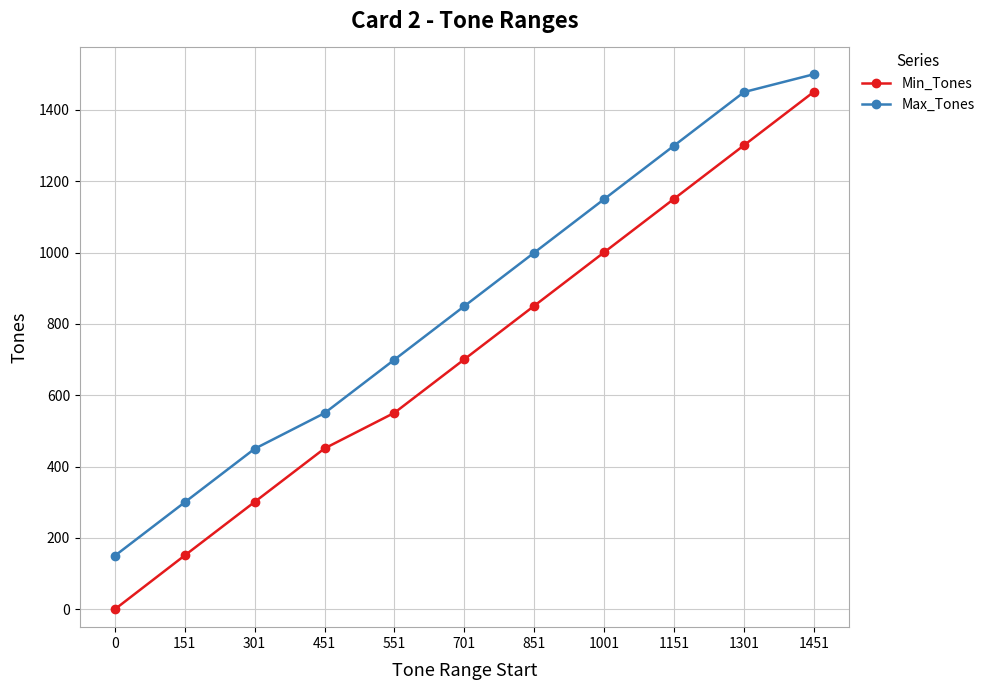

How many positive values does the Min_Tones series have?

10